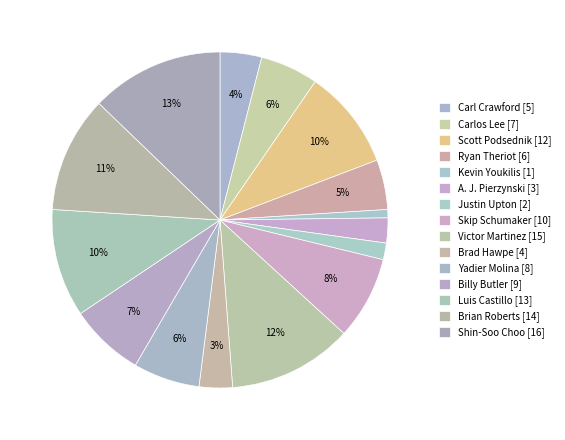

How many slices are in this pie chart?

15